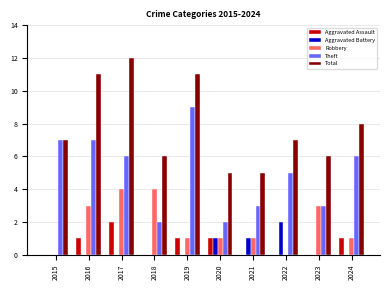

How many categories are shown in the chart?

10